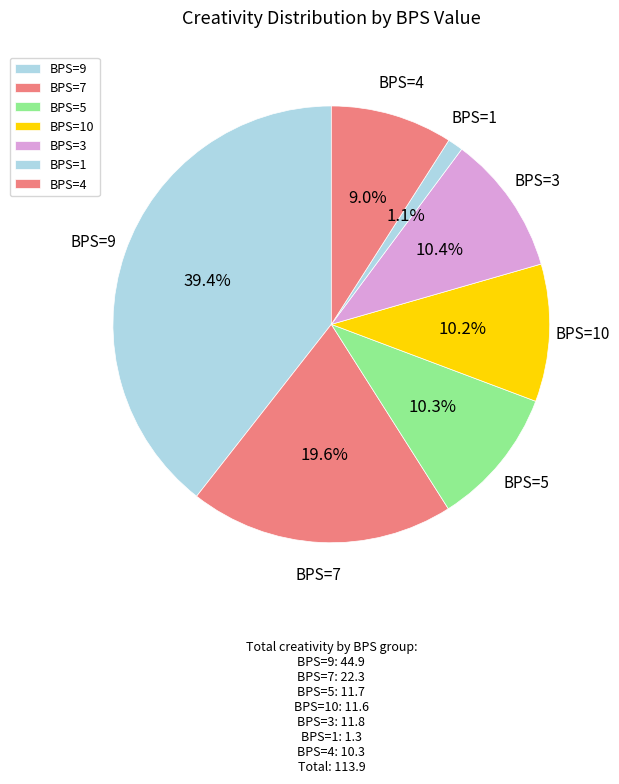

To the nearest percent, what is the difference between the largest and smallest slice percentages?

38%